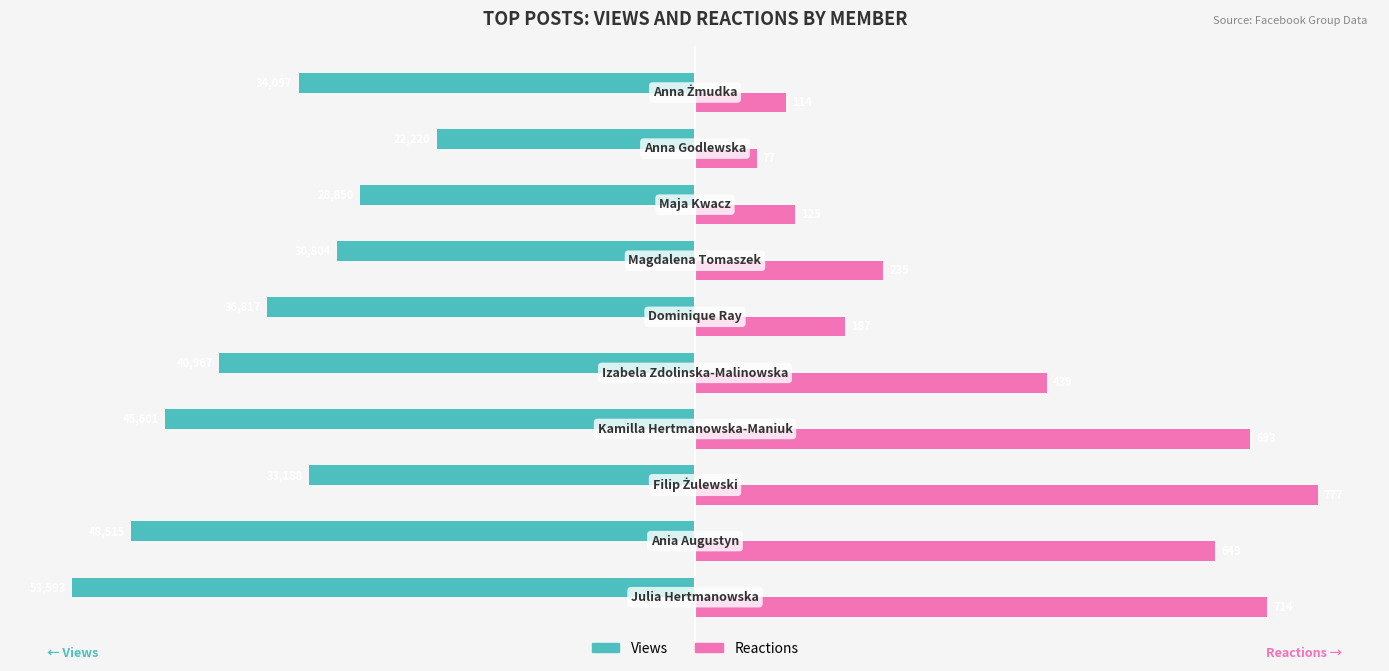

What are all the series names shown in the legend?

Views, Reactions